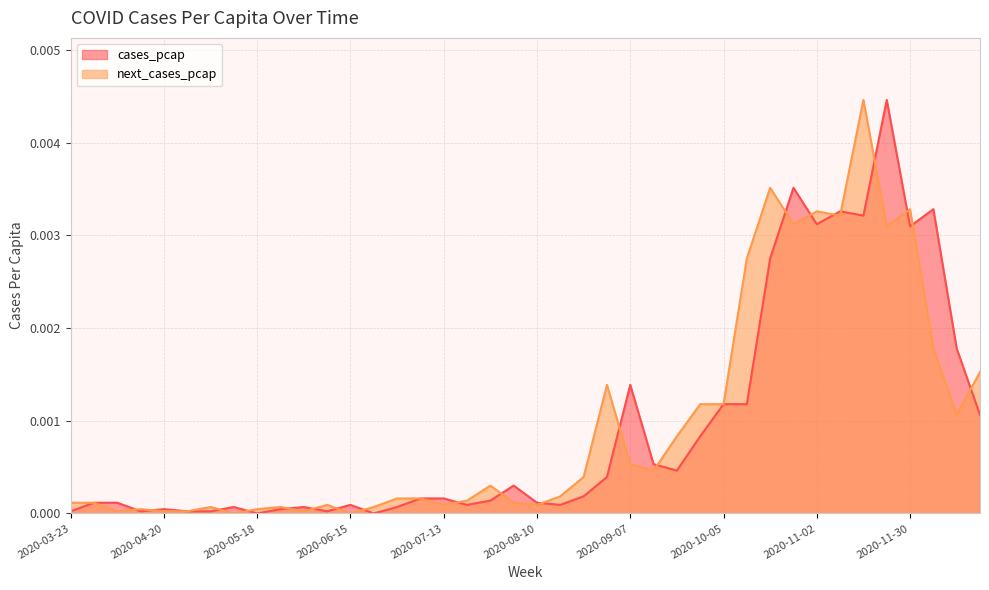

In next_cases_pcap, how many points are higher than both neighbors (excluding endpoints)?

10